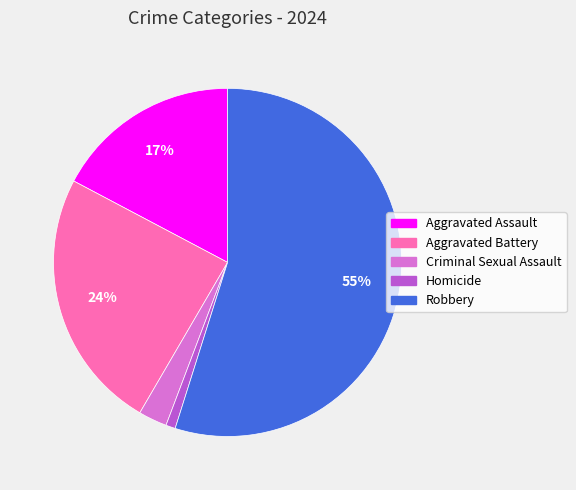

To the nearest percent, what portion does Aggravated Battery represent?

24%